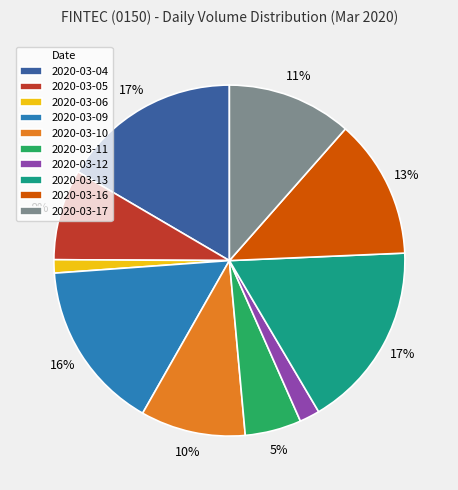

To the nearest percent, what is the average slice percentage?

10%